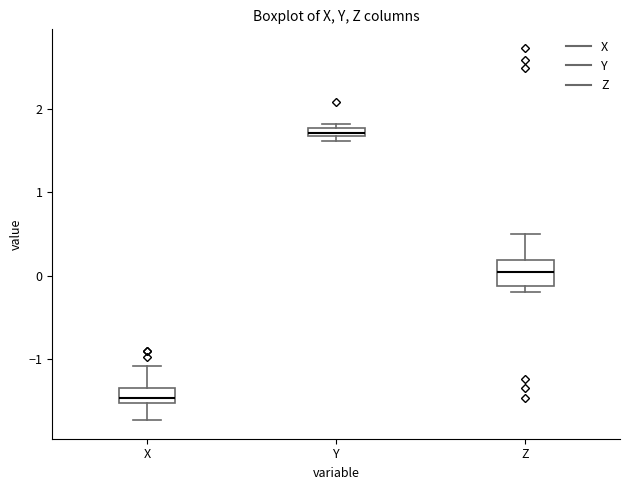

Which box is the tallest, from its lower edge to its upper edge?

Z